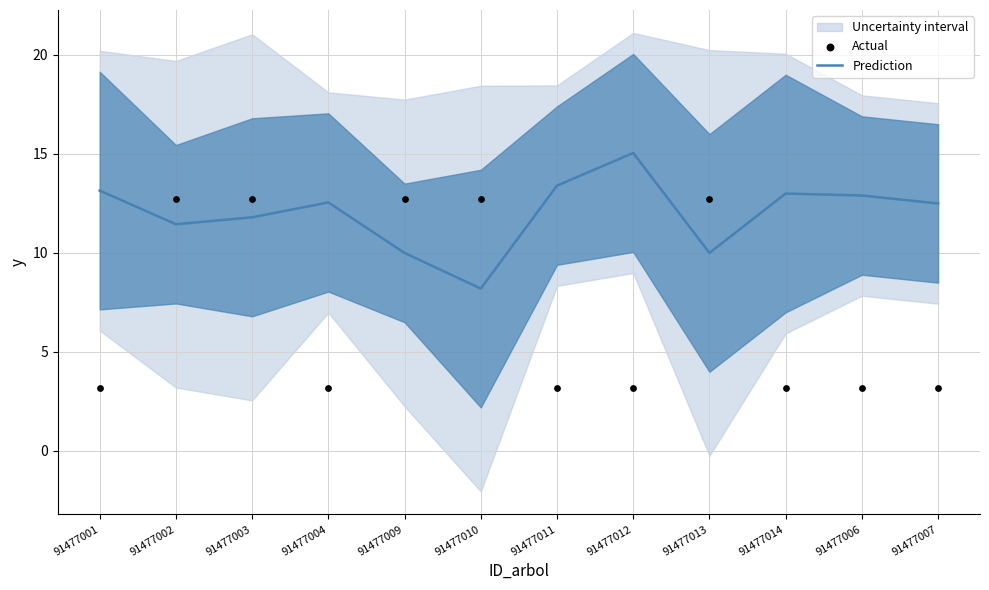

At how many categories does at least one series exceed 8?

12